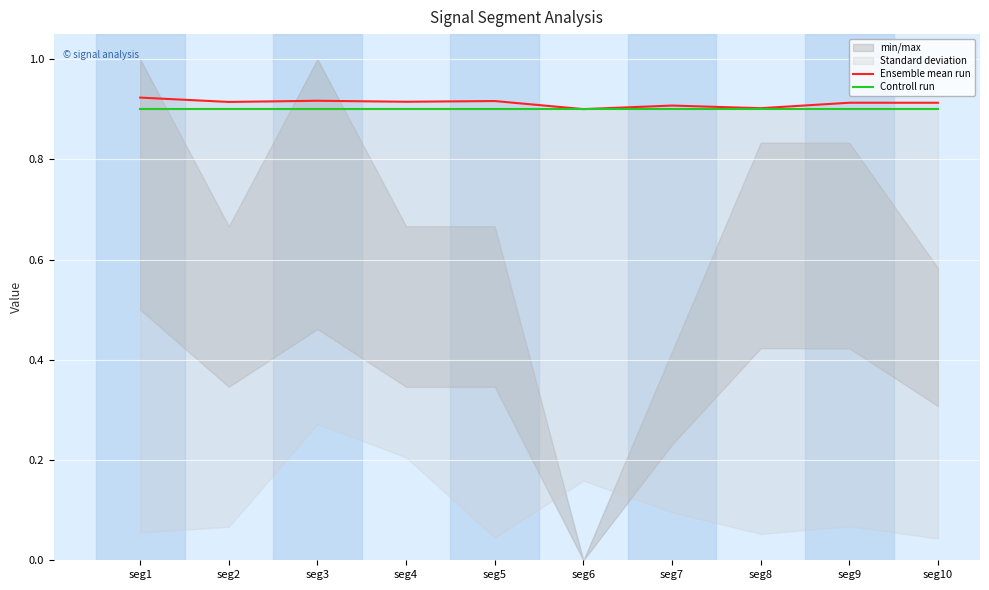

Reading right to left, list all the values displayed in this chart.

Ensemble mean run: 0.9	0.9	0.9	0.9	0.9	0.9	0.9	0.9	0.9	0.9
Controll run: 0.9	0.9	0.9	0.9	0.9	0.9	0.9	0.9	0.9	0.9